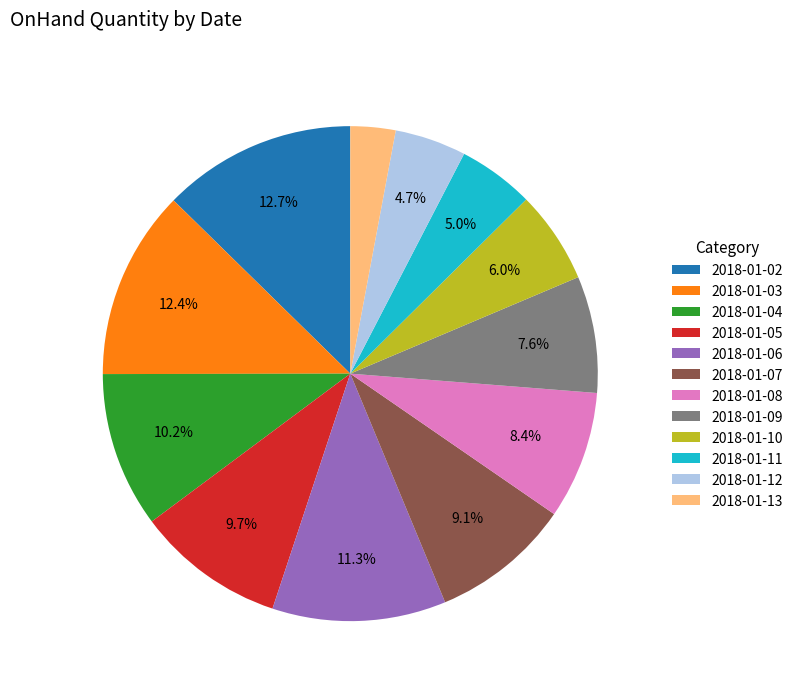

True or false: 2018-01-11 accounts for 5% of the total.

True